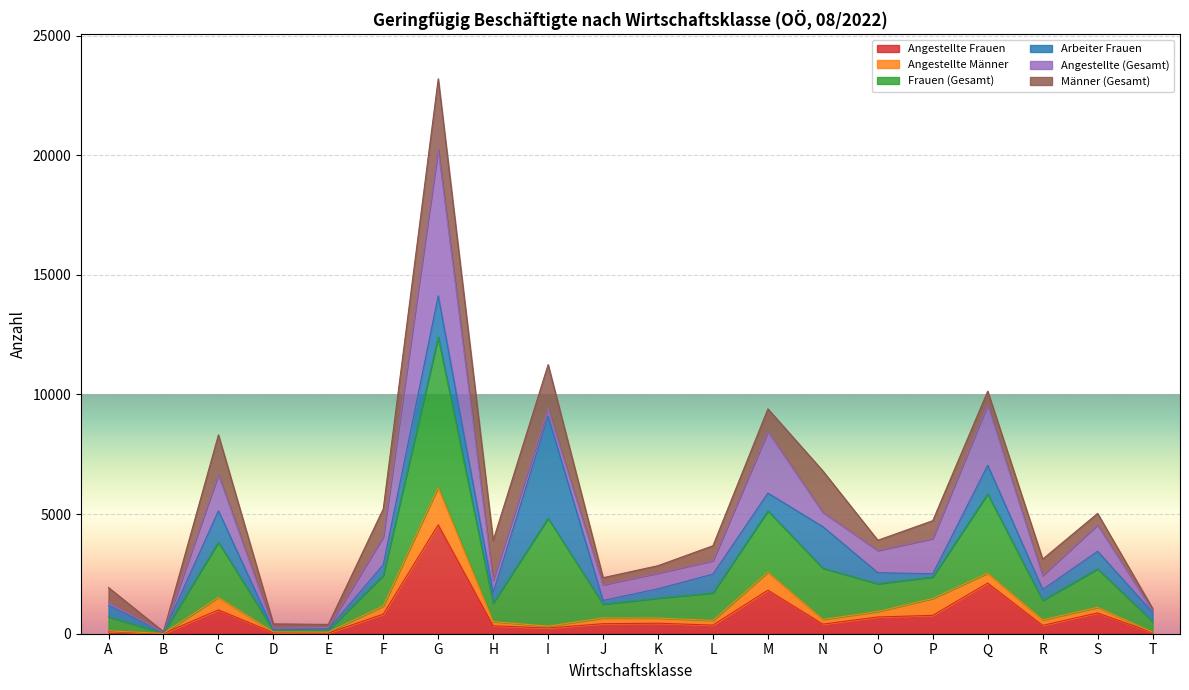

At which category is the sum across all series the highest?

G